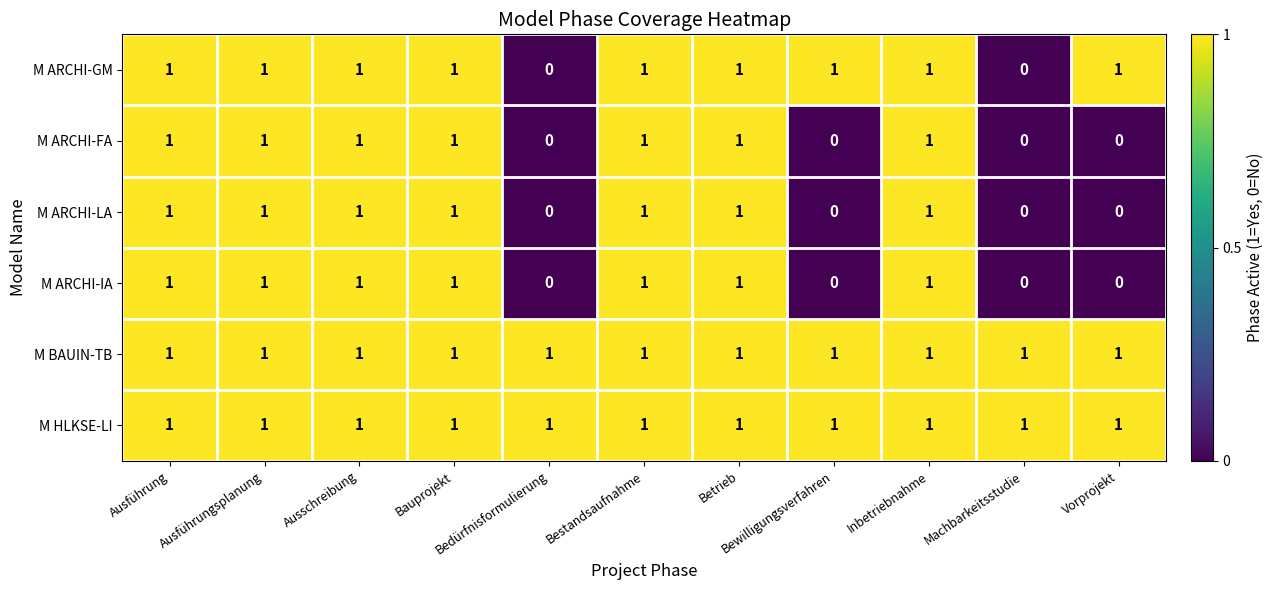

At how many categories does at least one series exceed 0?

11